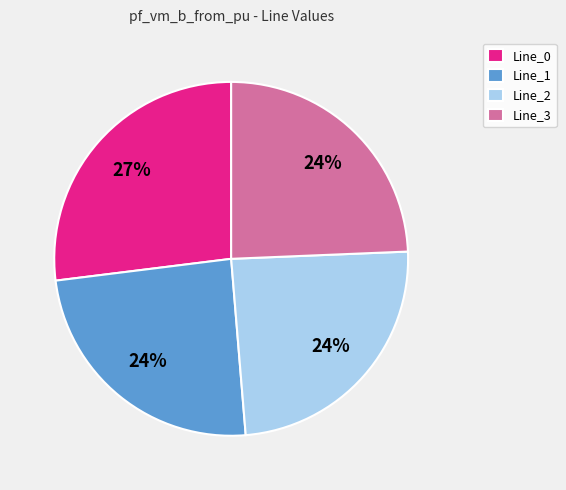

Count the number of slices in the pie.

4